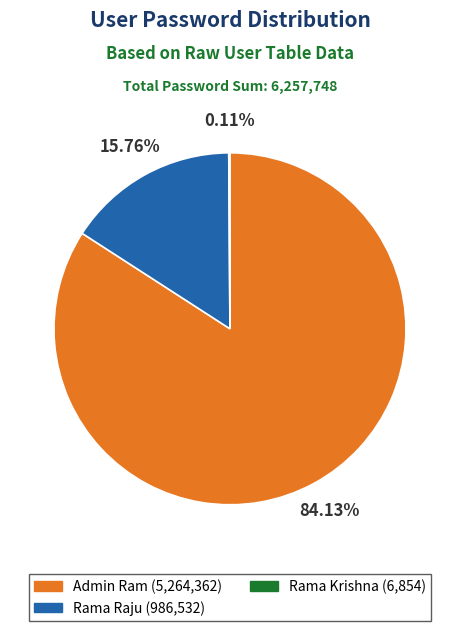

What is the smallest slice in the pie chart?

Rama Krishna